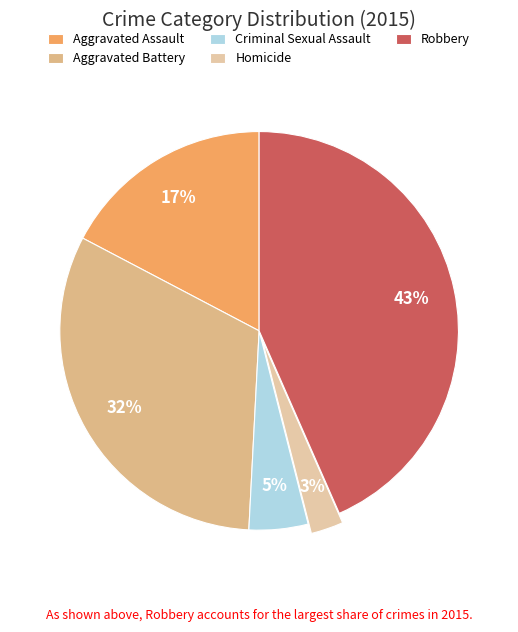

Which has a higher value, Homicide or Robbery?

Robbery